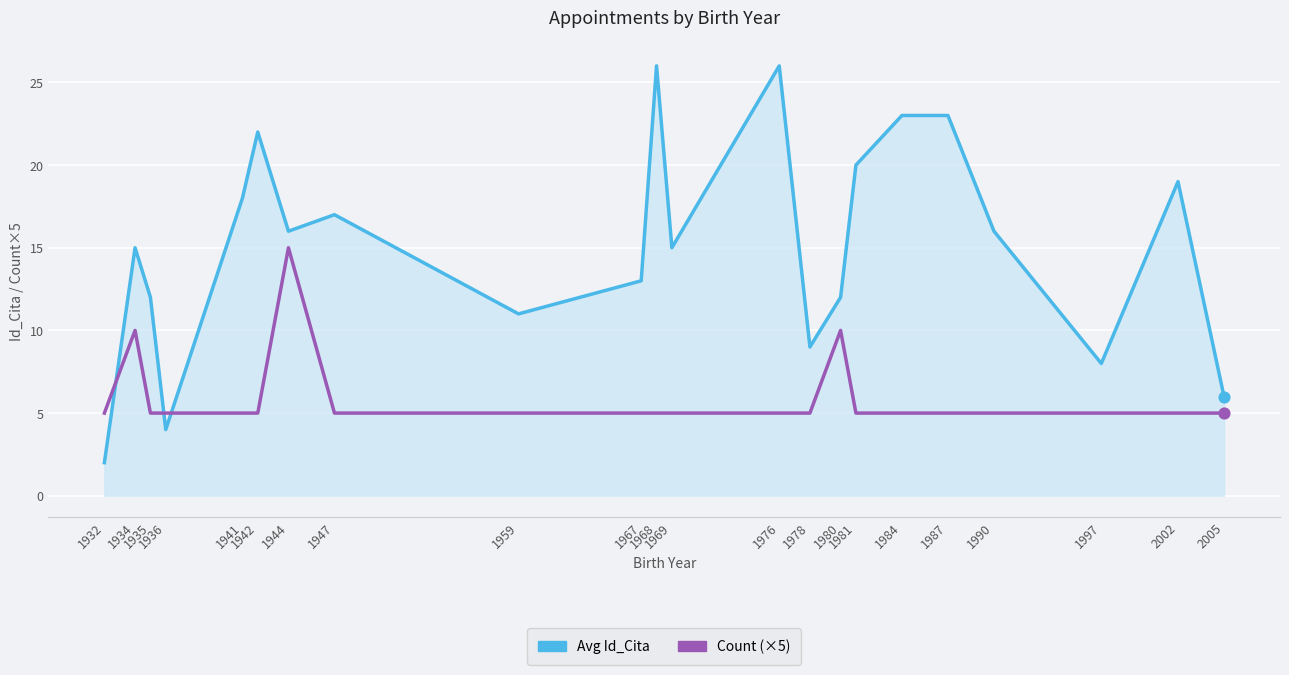

What are all the series names shown in the legend?

Avg Id_Cita, Count (×5)